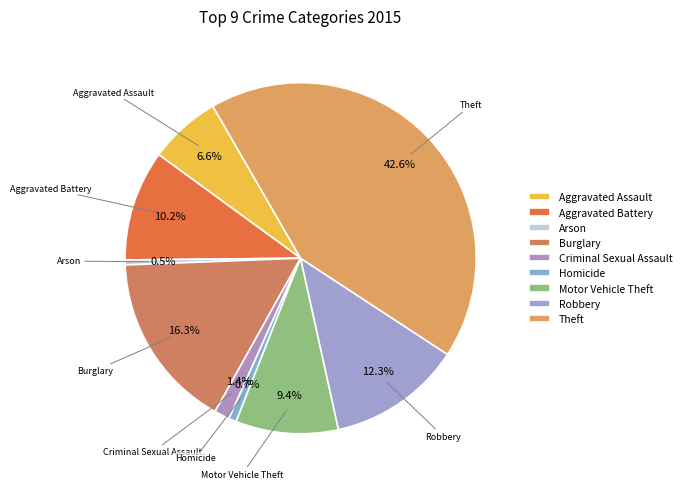

Is it true that Criminal Sexual Assault is 1% of the pie?

True